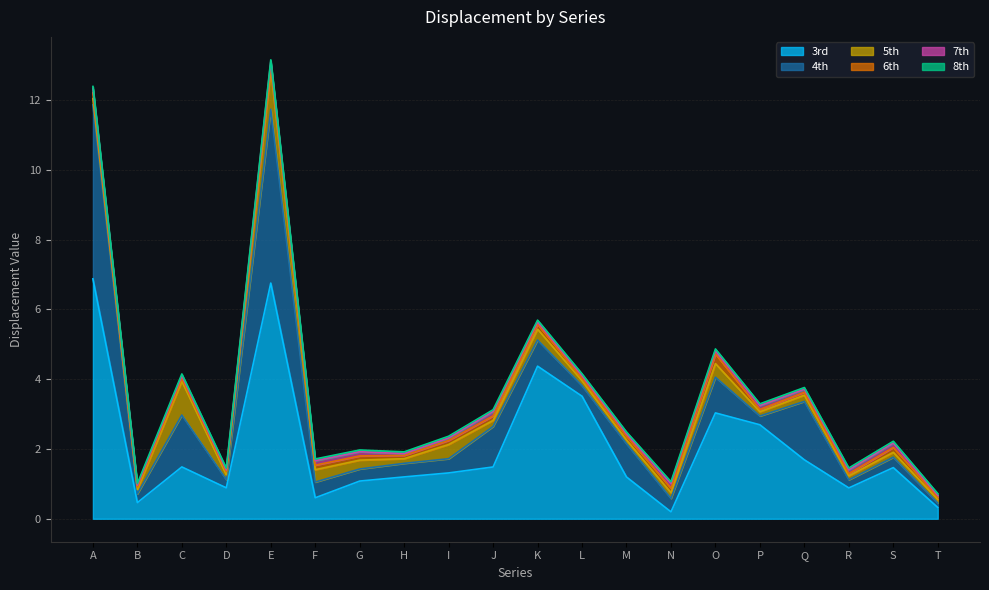

What is the spread (max minus min) of values at Q?

1.6